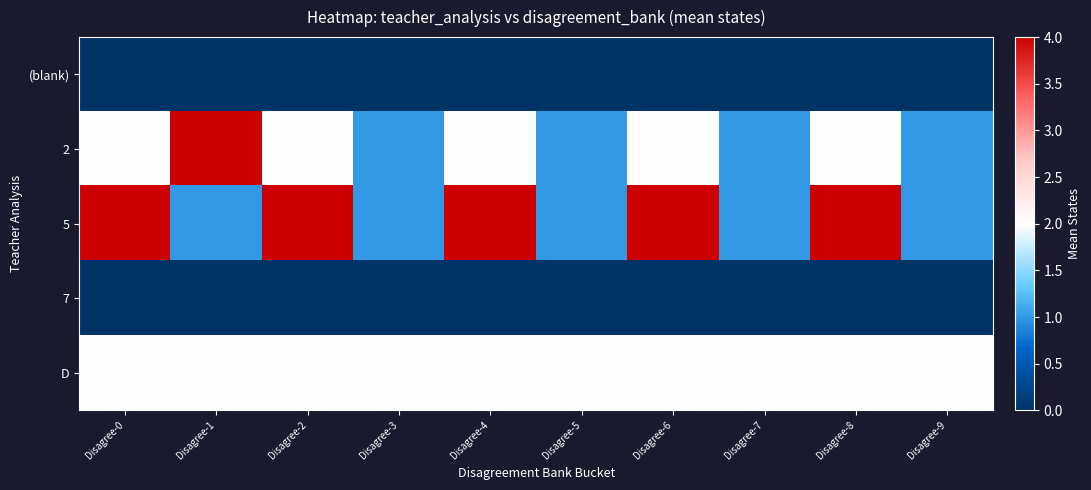

At which category is the sum across all series the highest?

Disagree-0